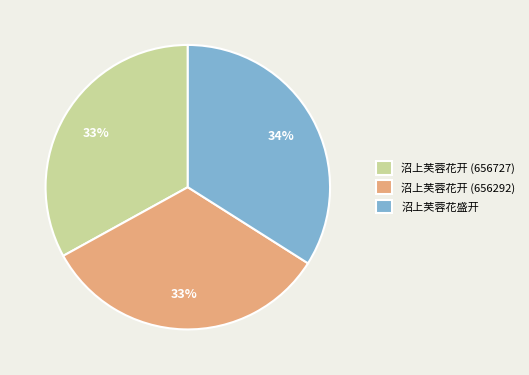

To the nearest percent, what is the combined percentage of 沼上芙蓉花盛开 and 沼上芙蓉花开 (656727)?

67%